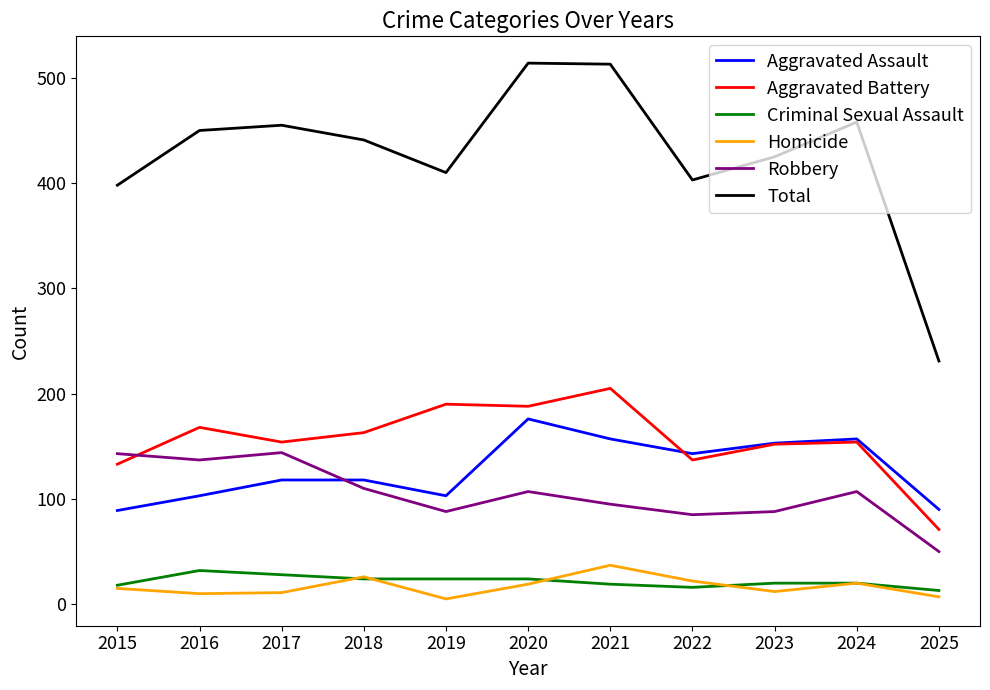

Which series has the widest spread of values?

Total